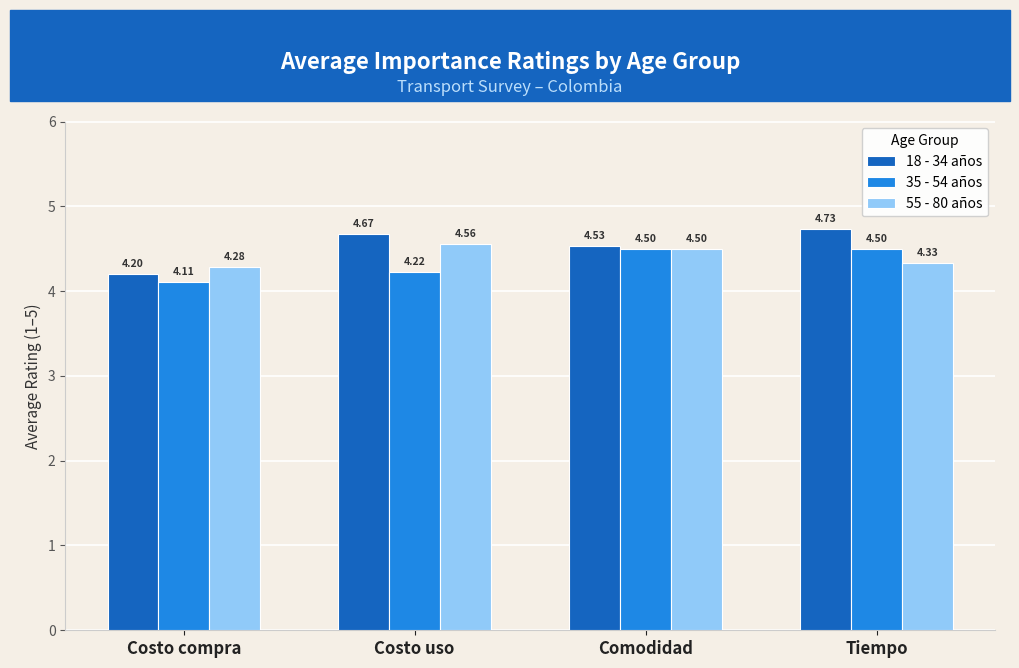

Rank the series at Tiempo from lowest to highest value.

55 - 80 años, 35 - 54 años, 18 - 34 años